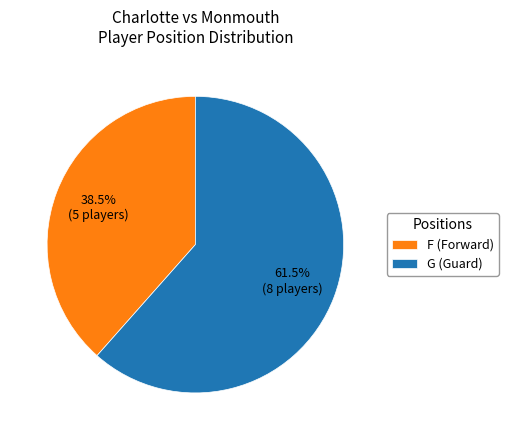

What is the majority slice?

G